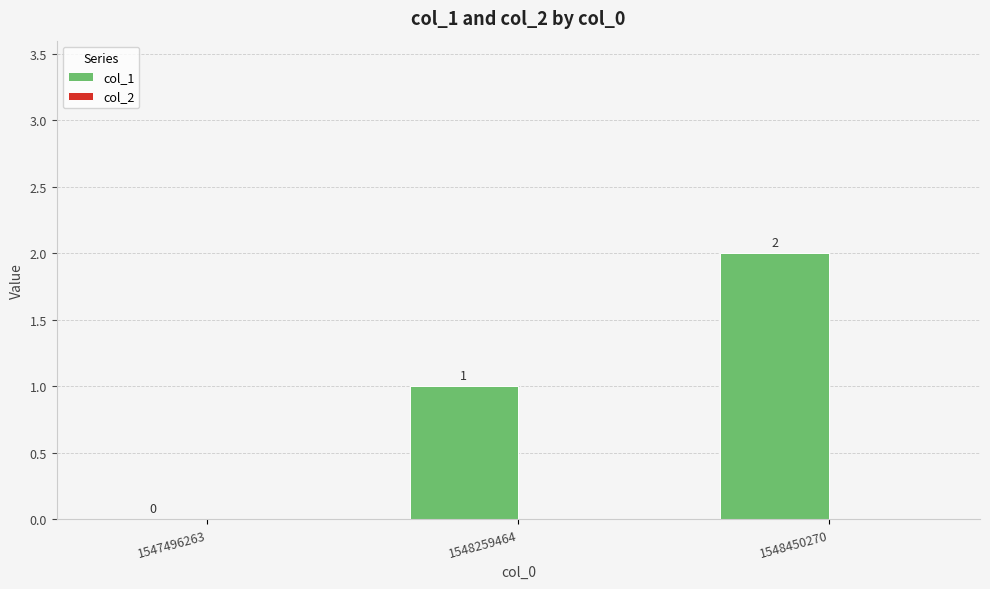

At which category does the chart reach its peak across all series?

1548450270